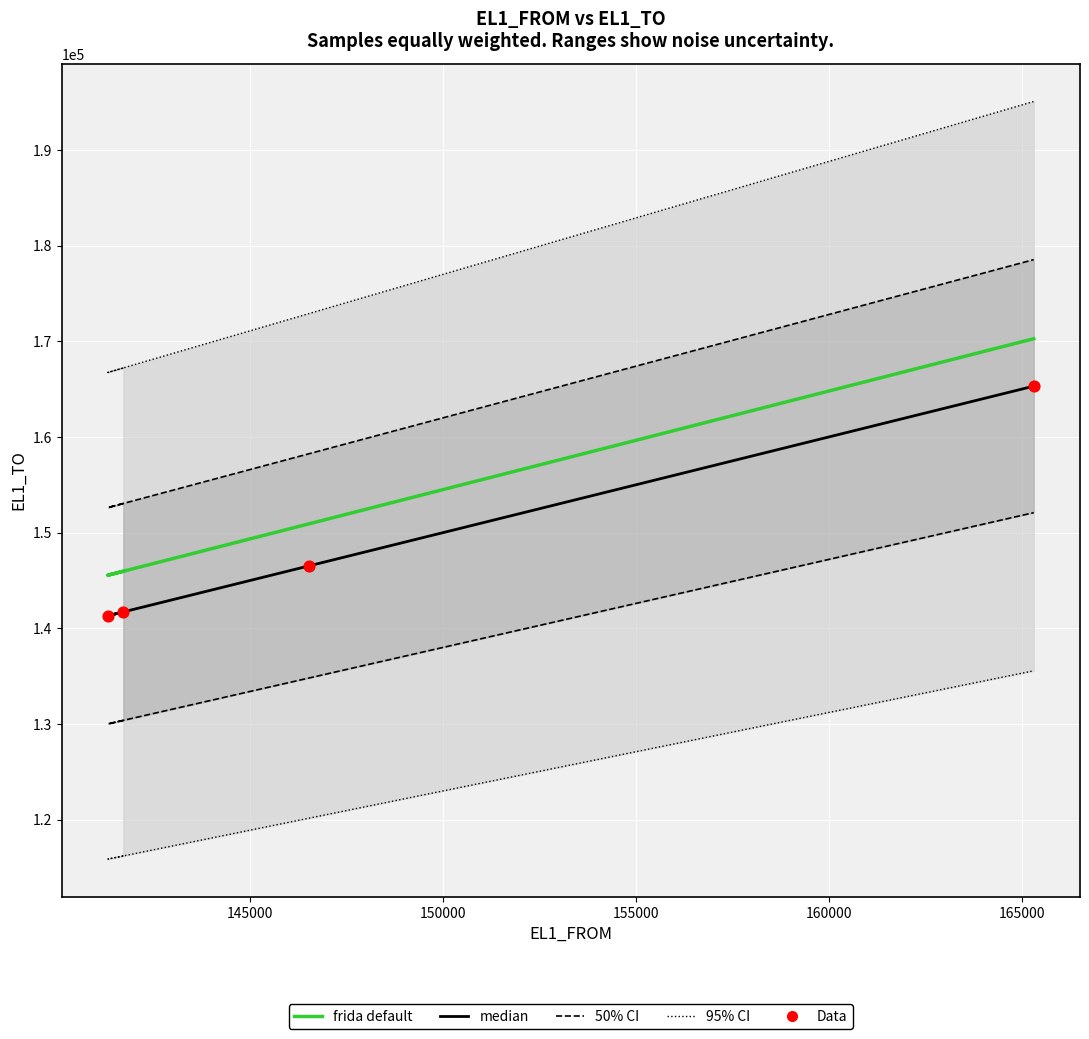

Which series has the largest Y range (max minus min)?

frida default